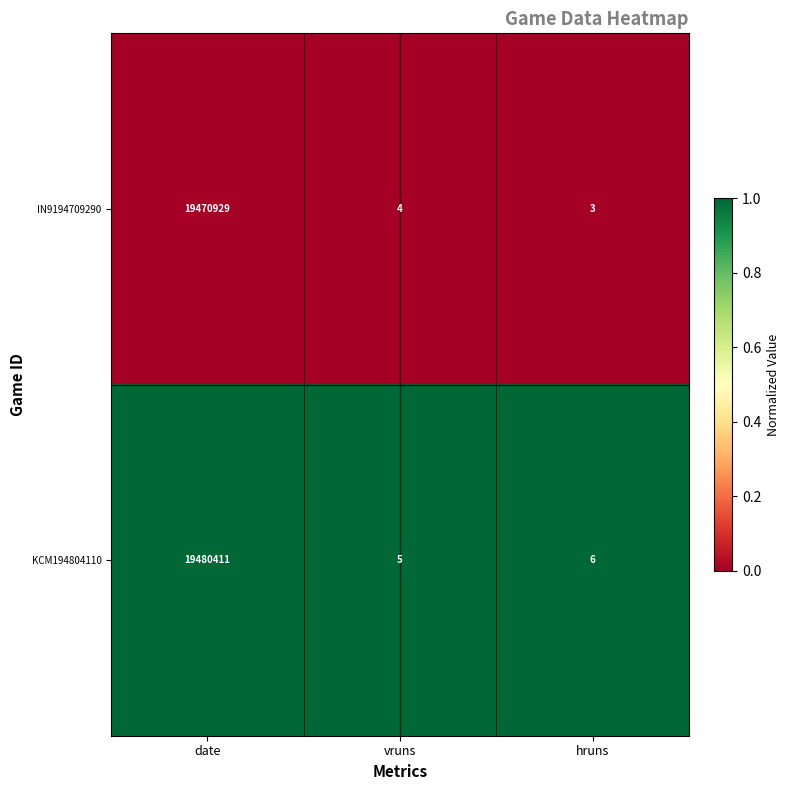

What is the spread (max minus min) of values at date?

1